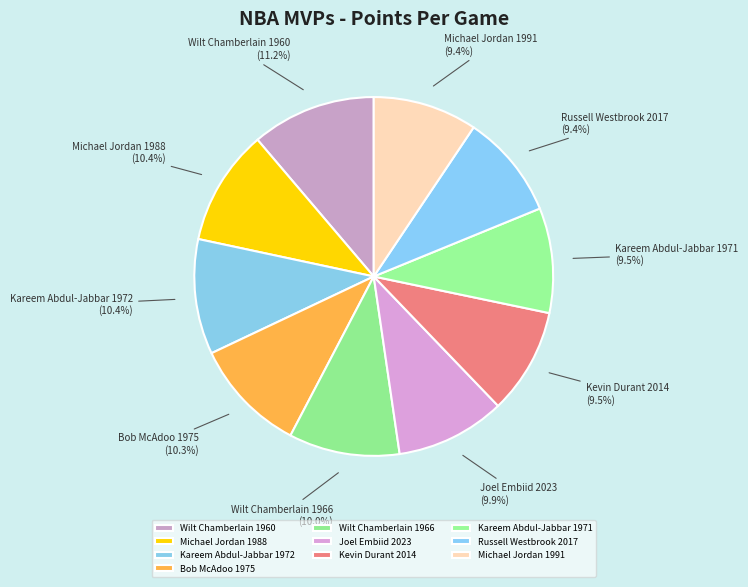

To the nearest percent, what is the difference between the largest and smallest slice percentages?

2%